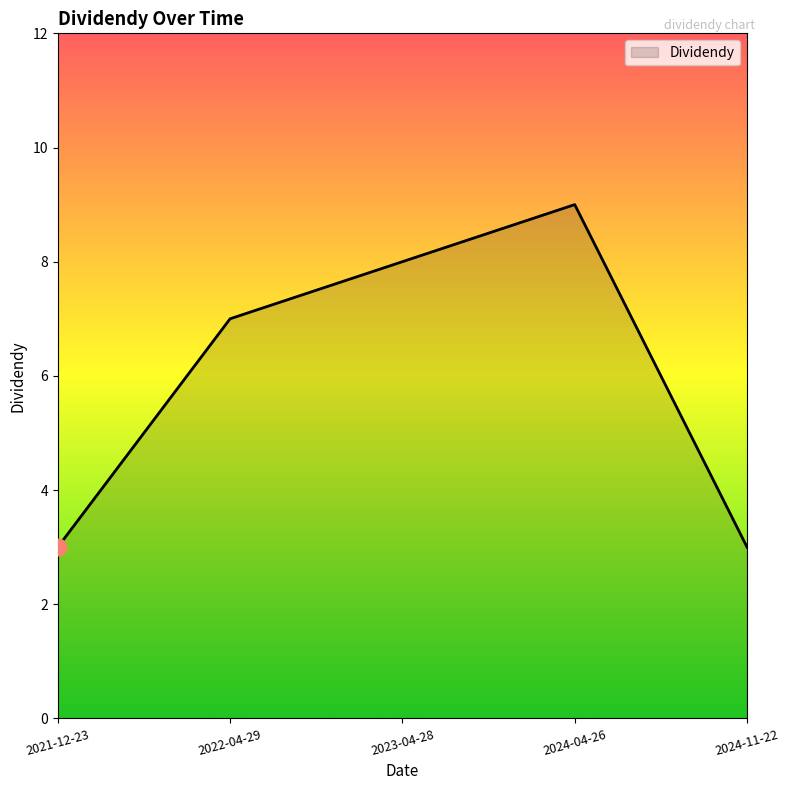

What is the change in value from 2022-04-29 to 2024-04-26?

+2